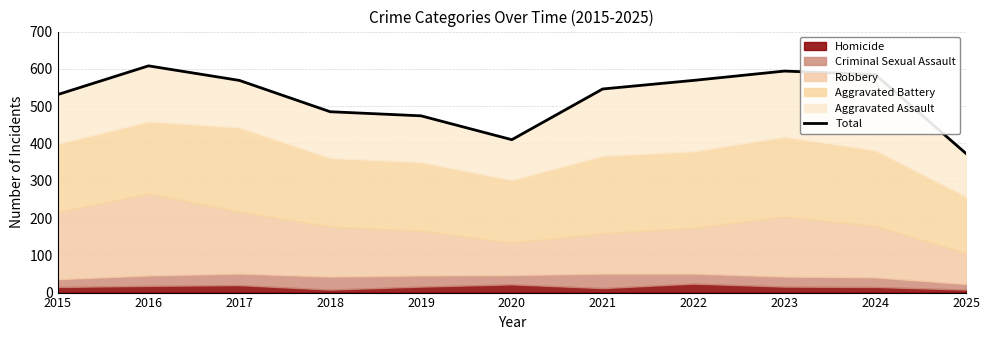

Count the number of values greater than 546.

5